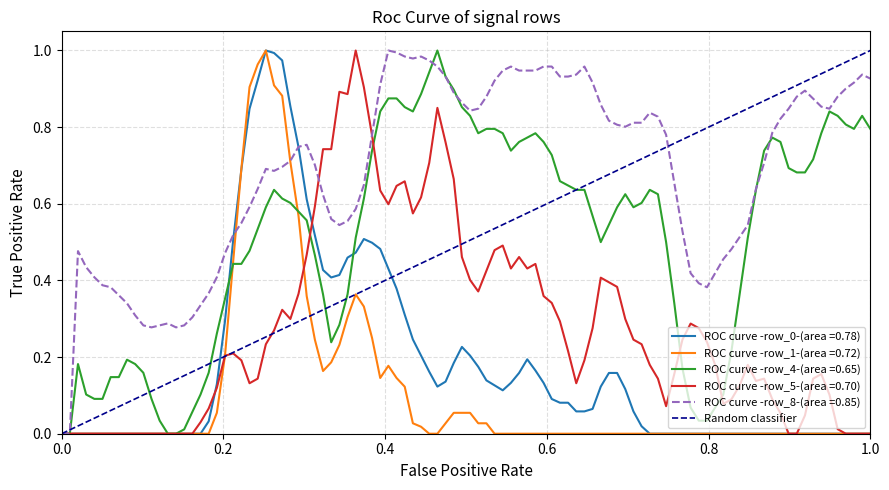

What is the maximum value shown in the chart?

1